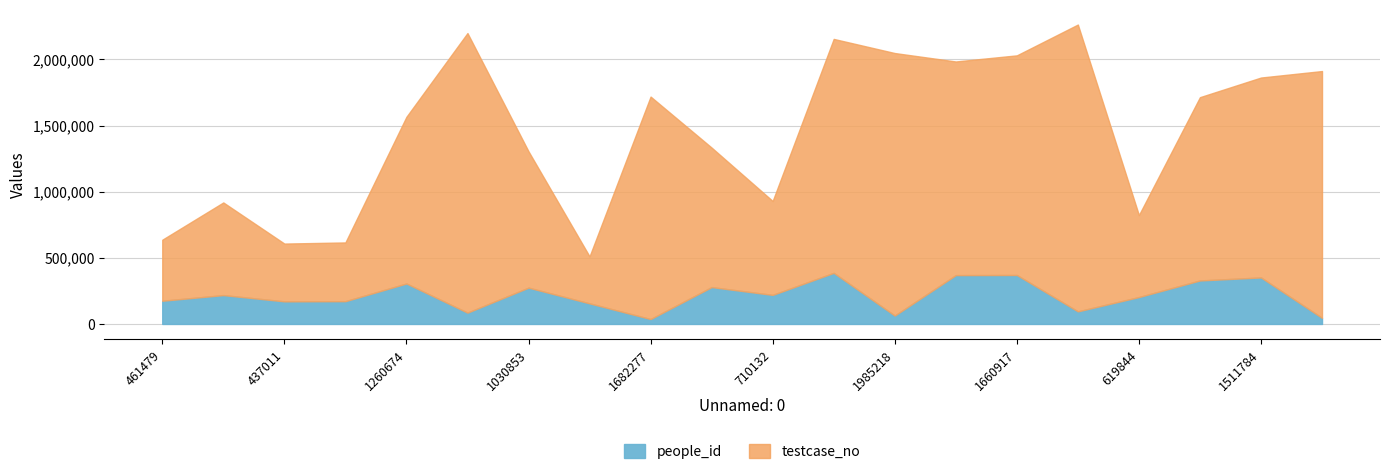

At which category is the sum across all series the highest?

1768997